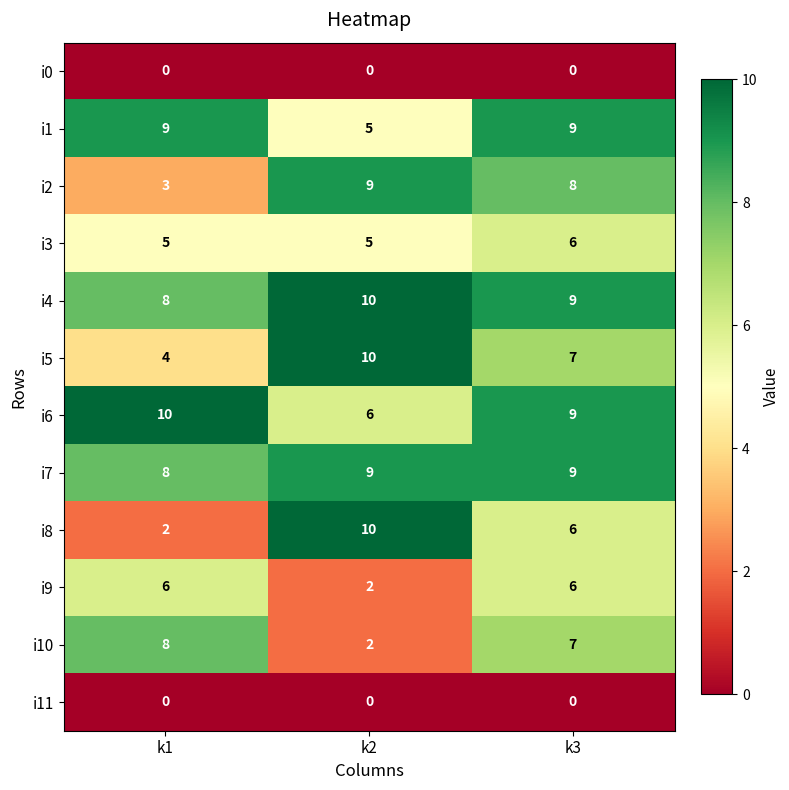

The value of i4 at k2 is 15. True or false?

False